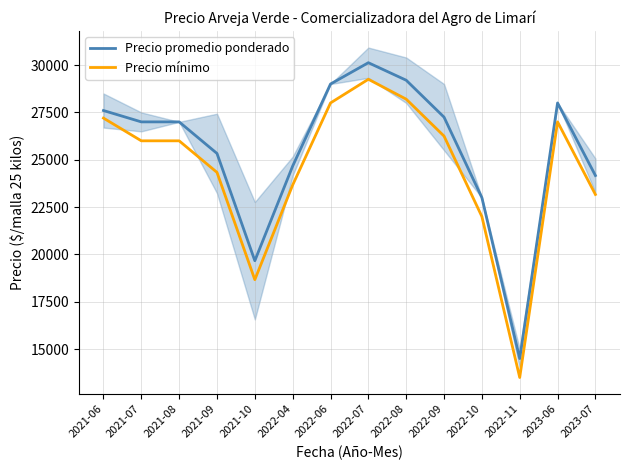

Rank the series at 2023-07 from highest to lowest value.

Precio promedio ponderado, Precio mínimo